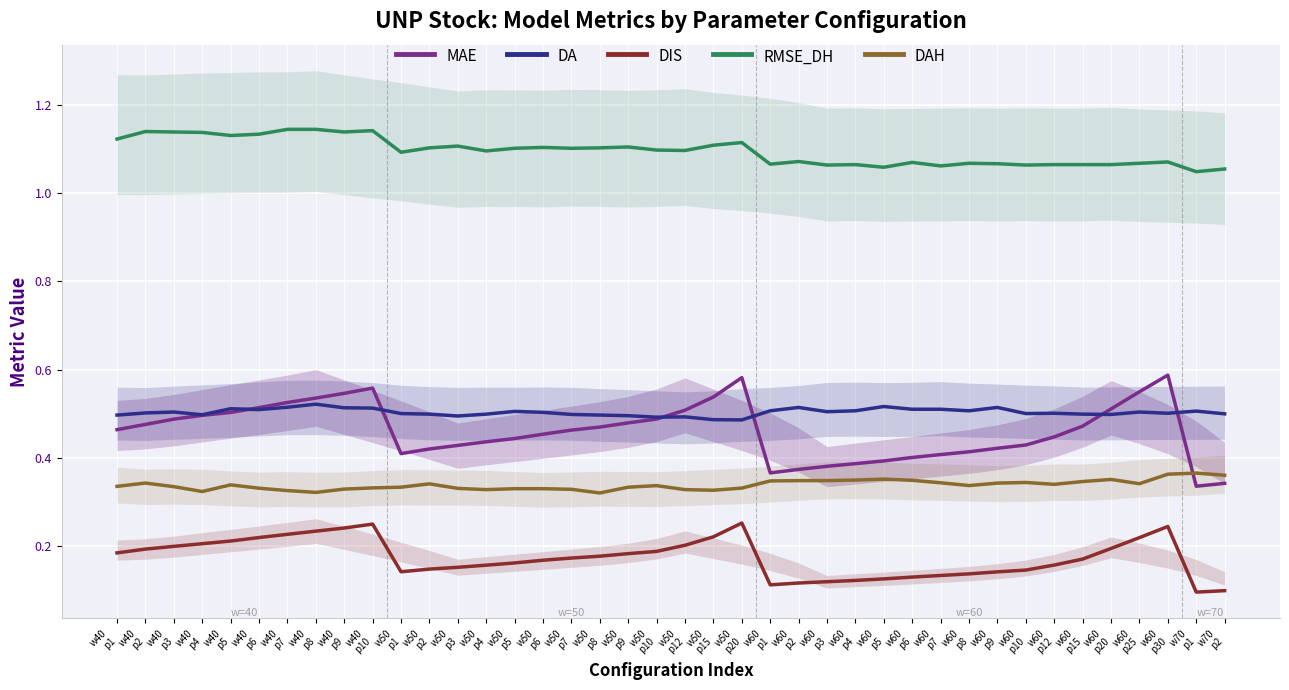

What is the highest value of the RMSE_DH series?

1.1